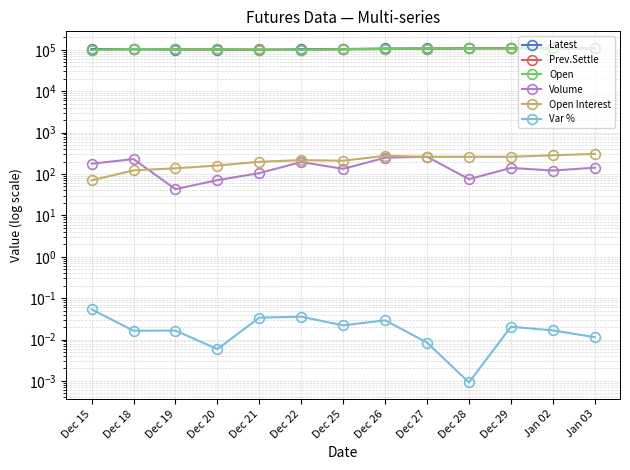

What are all the series names shown in the legend?

Latest, Prev.Settle, Open, Volume, Open Interest, Var %